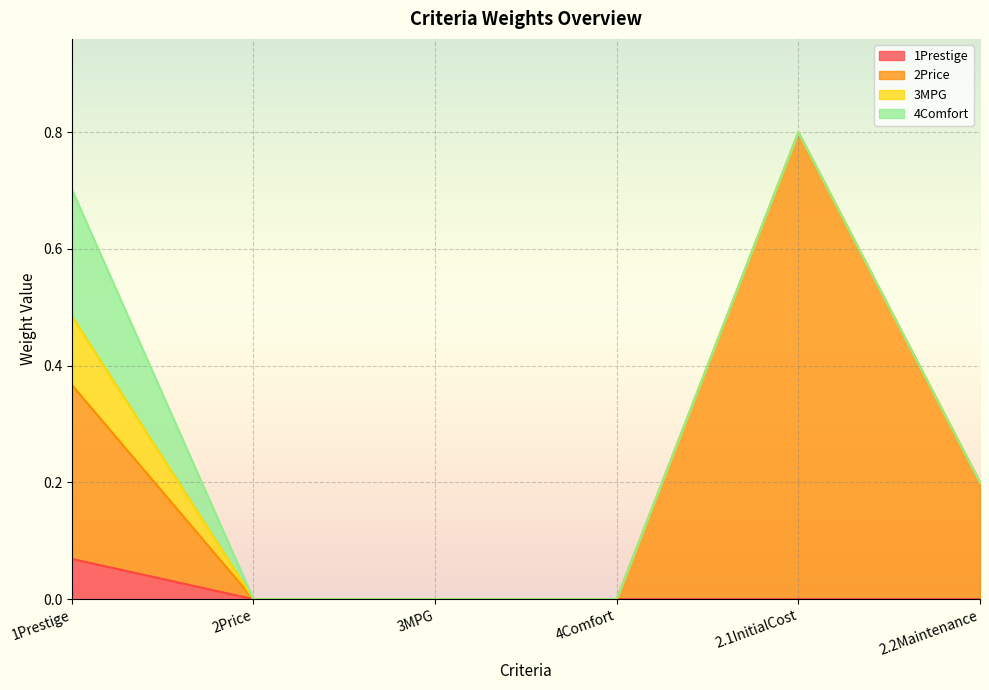

Where is 1Prestige nearest to the value 0?

2Price